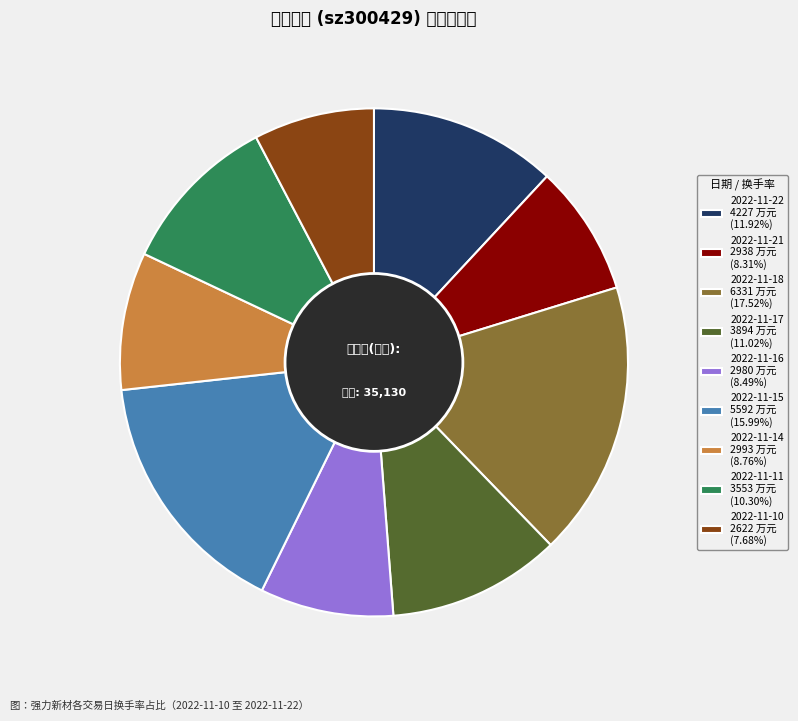

Combined, do 2022-11-17 and 2022-11-11 account for over 50%?

No